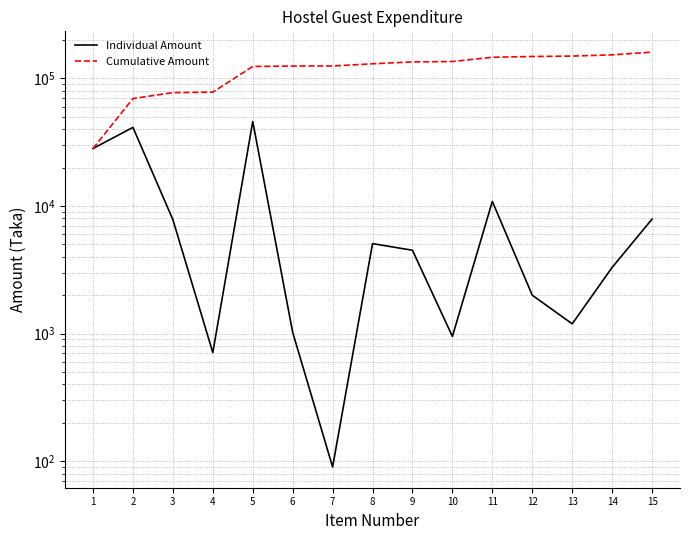

How many lines are shown in the chart?

2